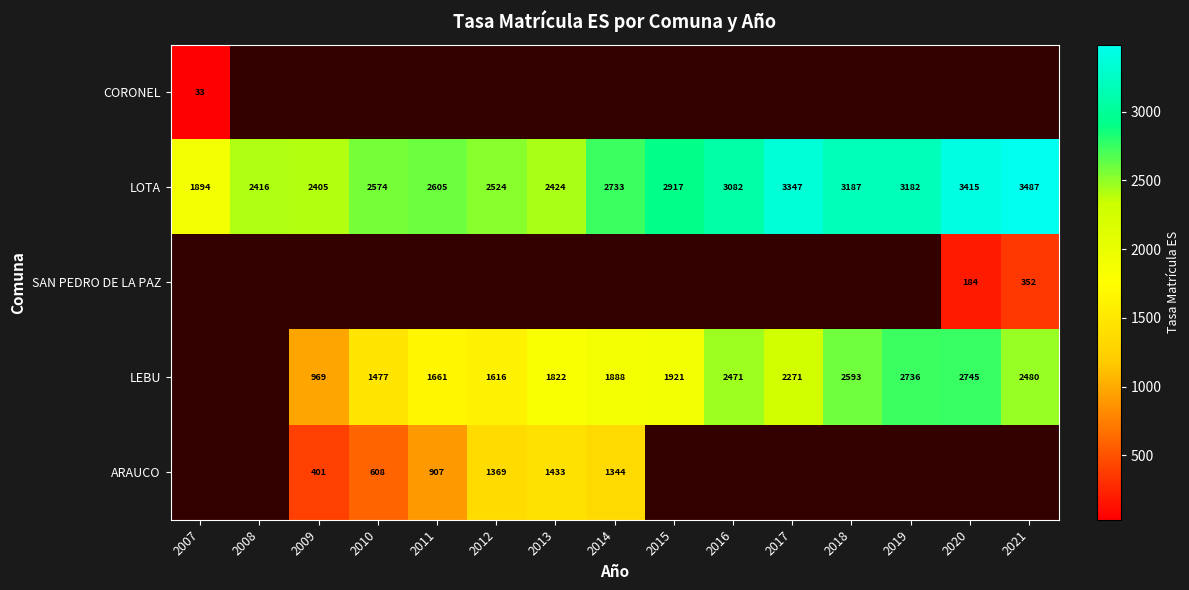

Is the value of ARAUCO at 2014 greater than the value of LEBU at 2017?

No